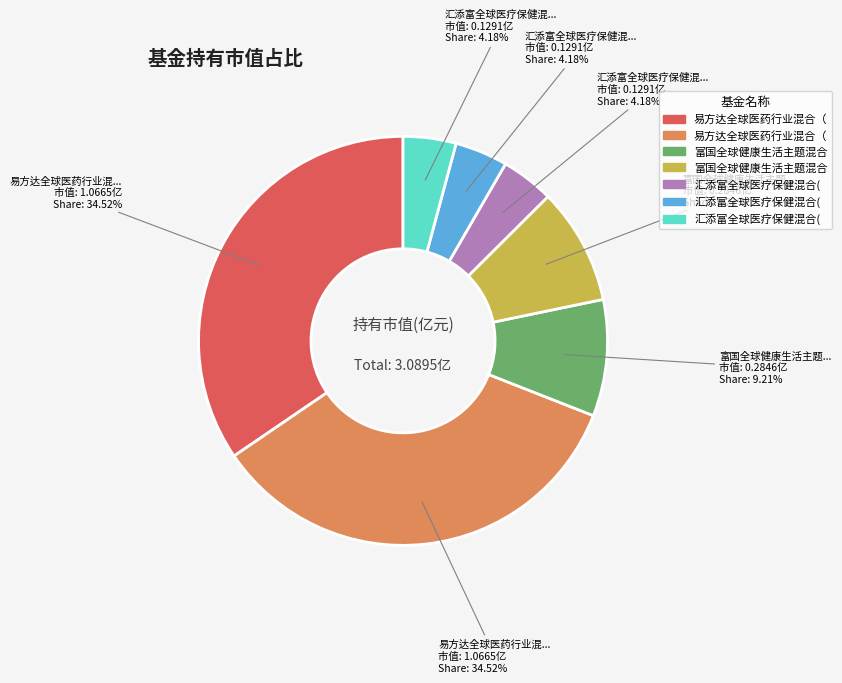

Is there a majority slice in this chart?

No